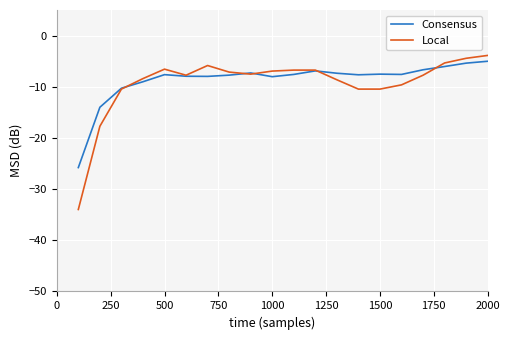

Which series has the widest spread of values?

Local